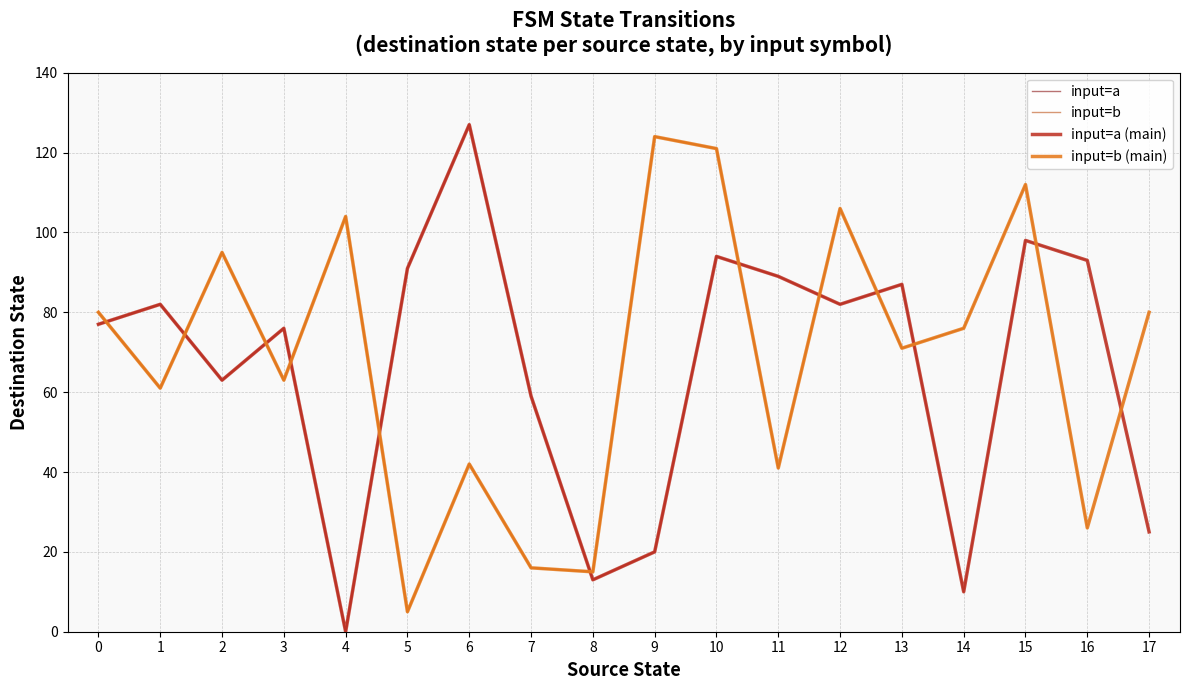

Is the value of input=b (main) at 5 greater than the value of input=a (main) at 1?

No